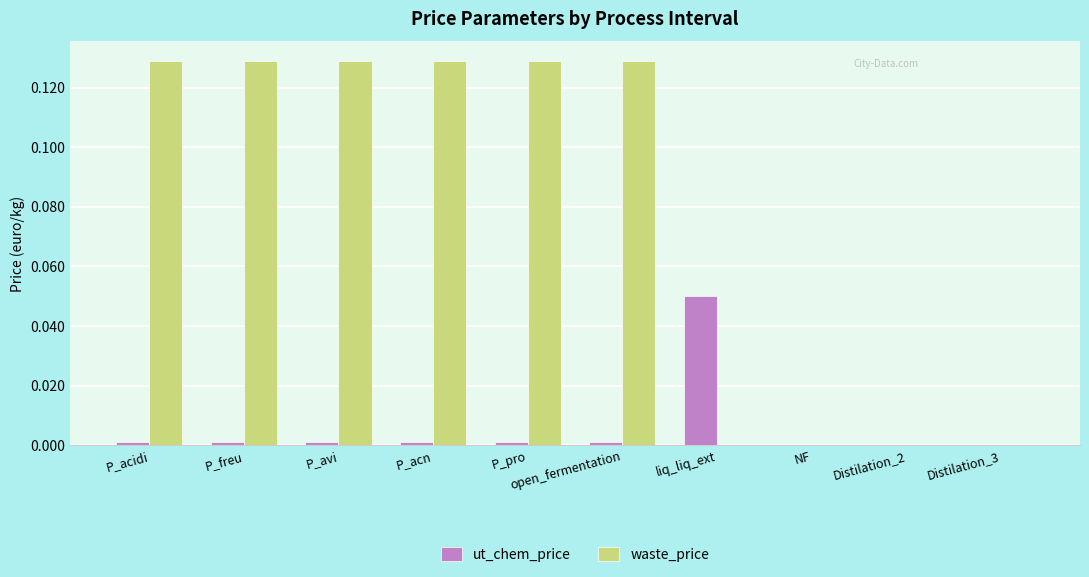

Which series has the largest total across all categories?

waste_price